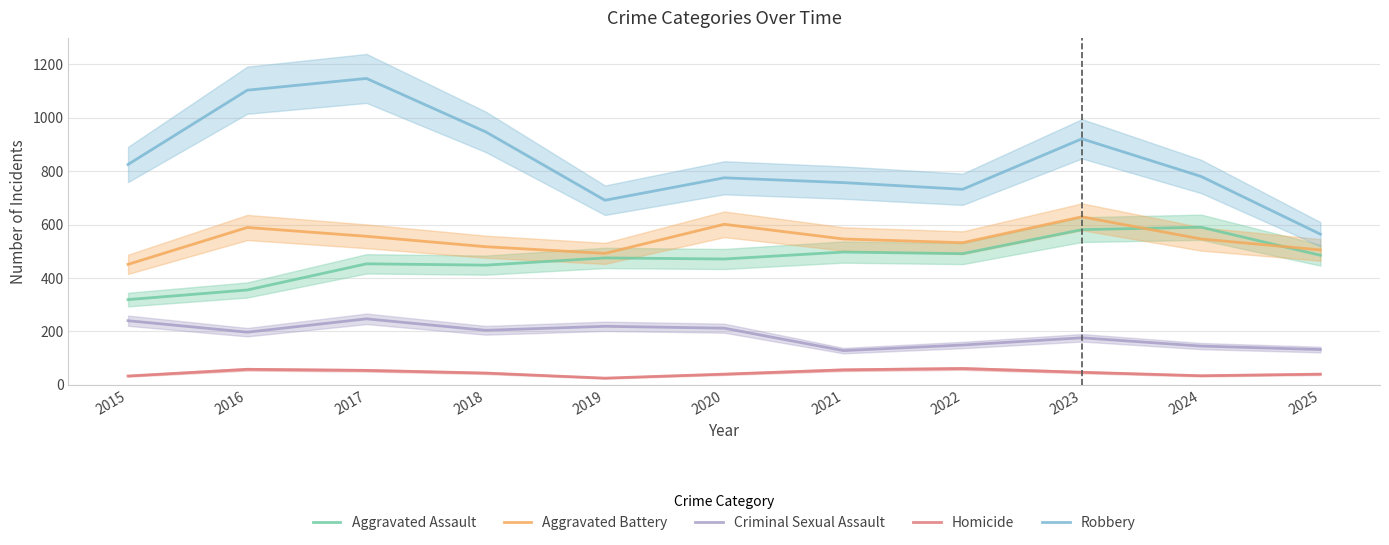

What is the difference between the maximum and minimum values in the Aggravated Assault series?

271